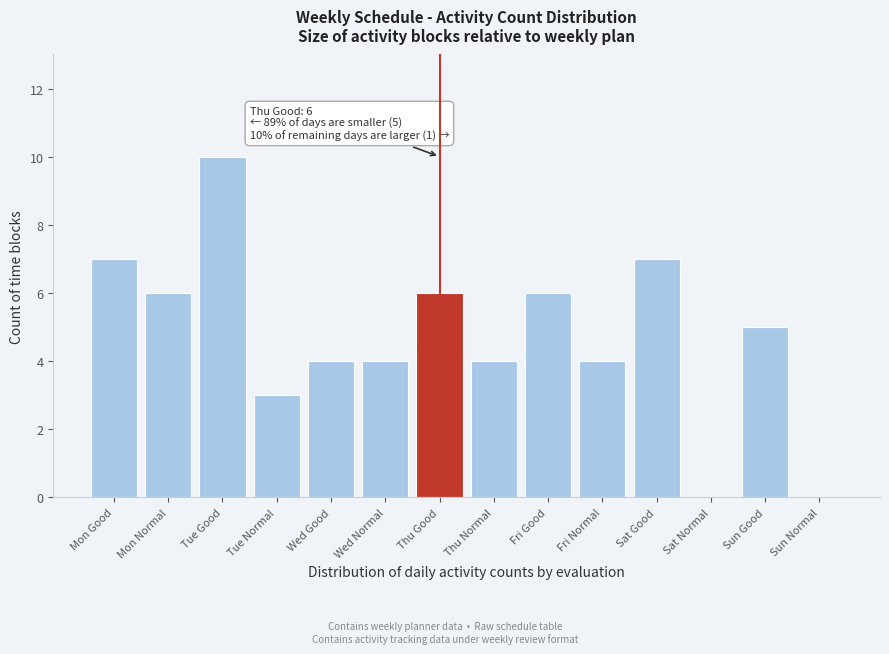

Reading left to right, what are all the values shown in this chart?

Mon Good=7	Mon Normal=6	Tue Good=10	Tue Normal=3	Wed Good=4	Wed Normal=4	Thu Good=6	Thu Normal=4	Fri Good=6	Fri Normal=4	Sat Good=7	Sat Normal=0	Sun Good=5	Sun Normal=0